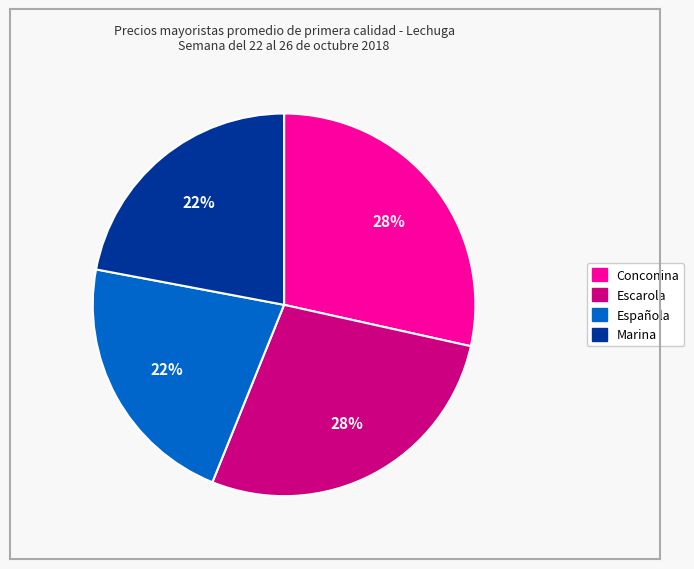

To the nearest percent, what is the combined percentage of Marina and Española?

44%